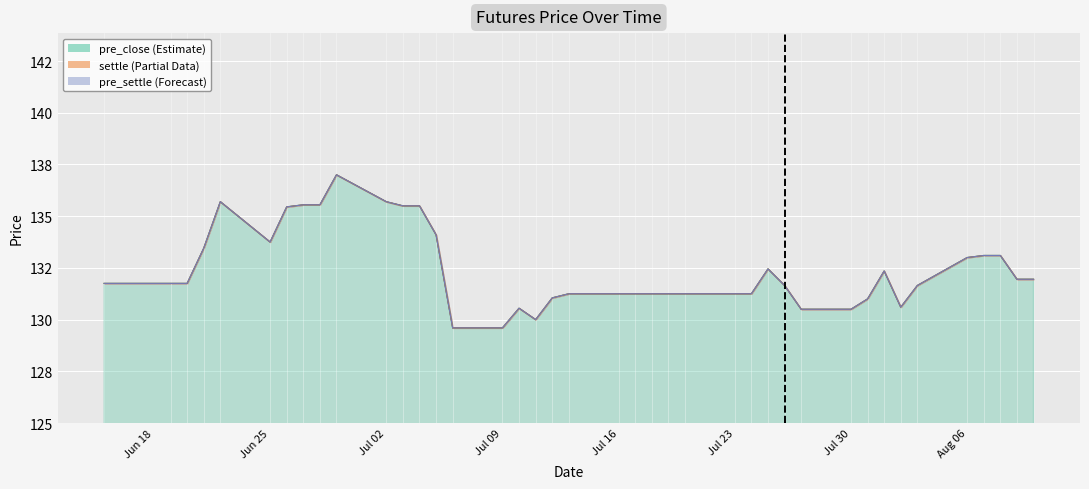

In pre_settle, how many points are higher than both neighbors (excluding endpoints)?

5